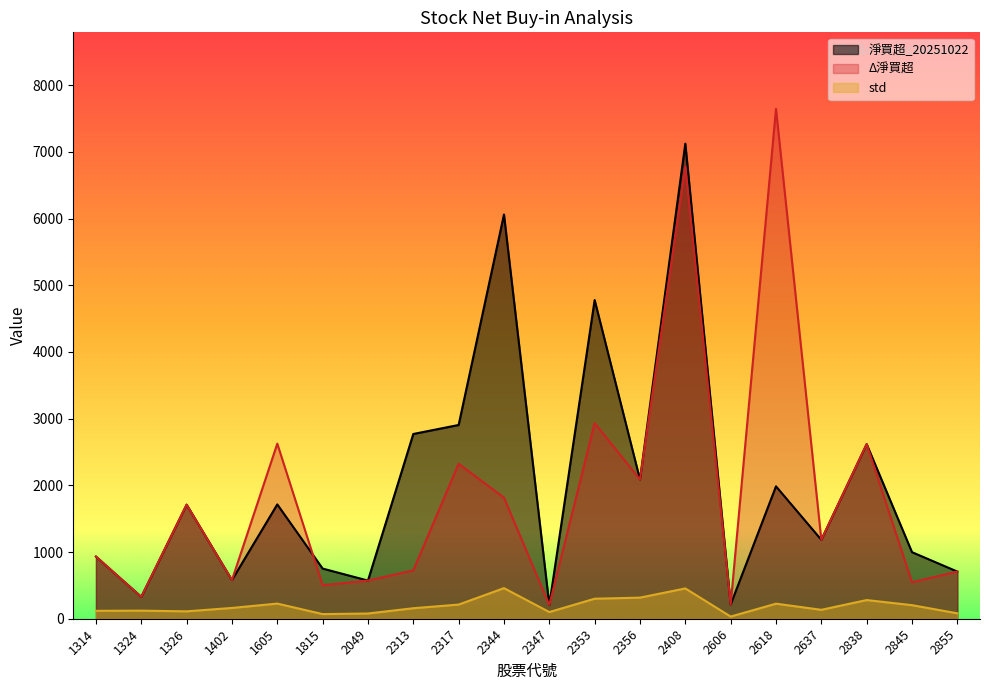

Which series has the largest total across all categories?

淨買超_20251022